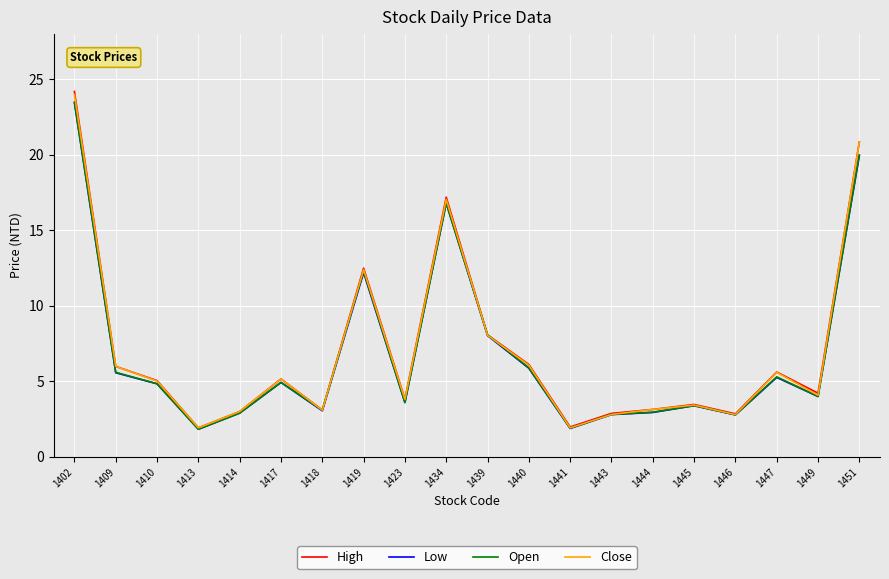

What is the minimum value for Close?

1.9